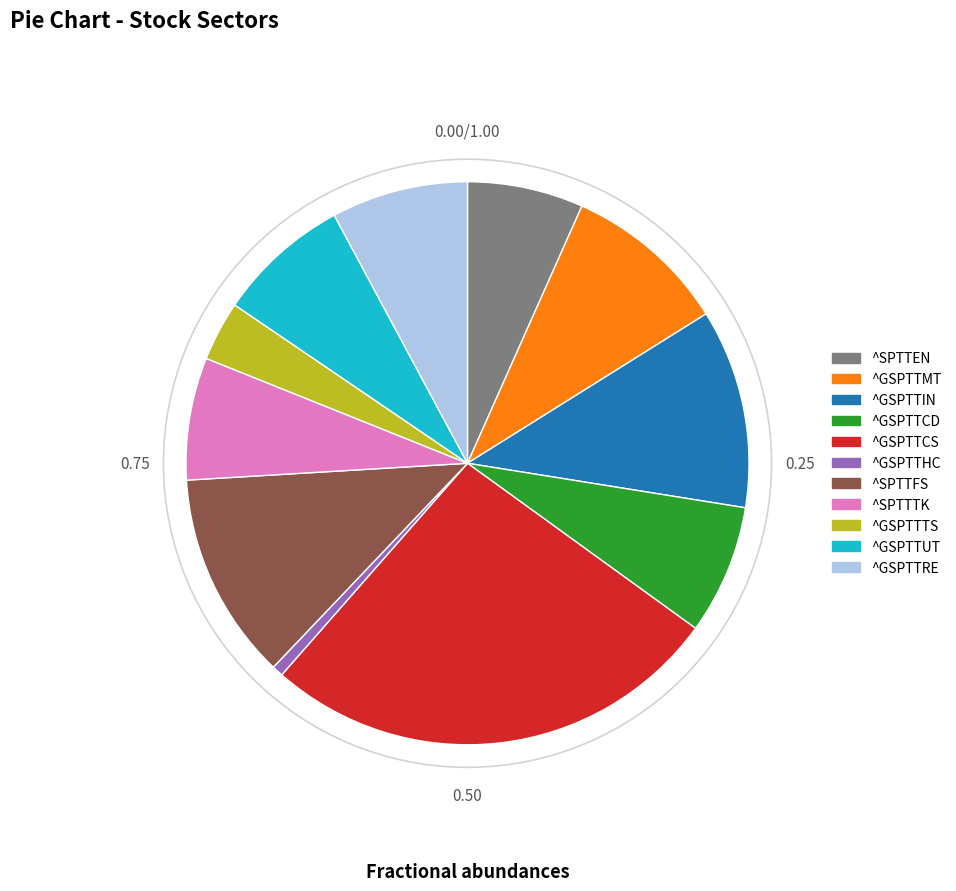

Which category has the biggest portion of the pie?

^GSPTTCS